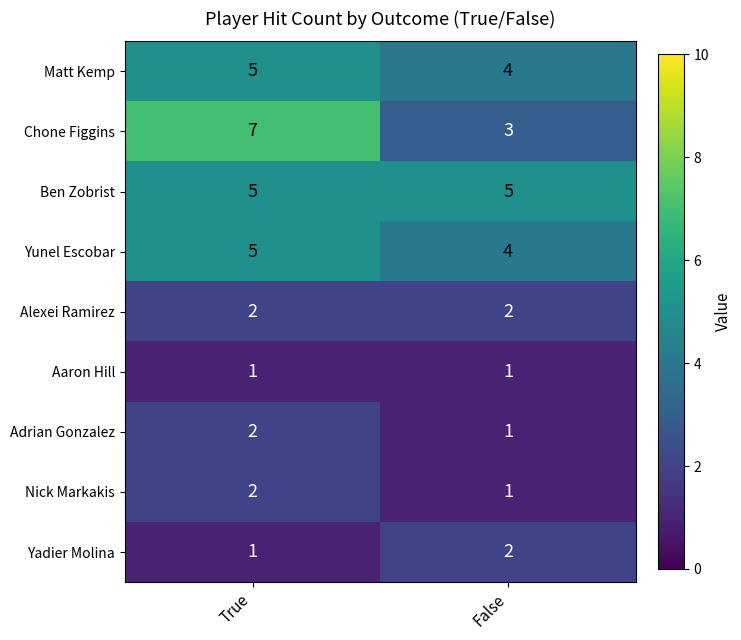

True or false: Alexei Ramirez has a value of 3 at False.

False